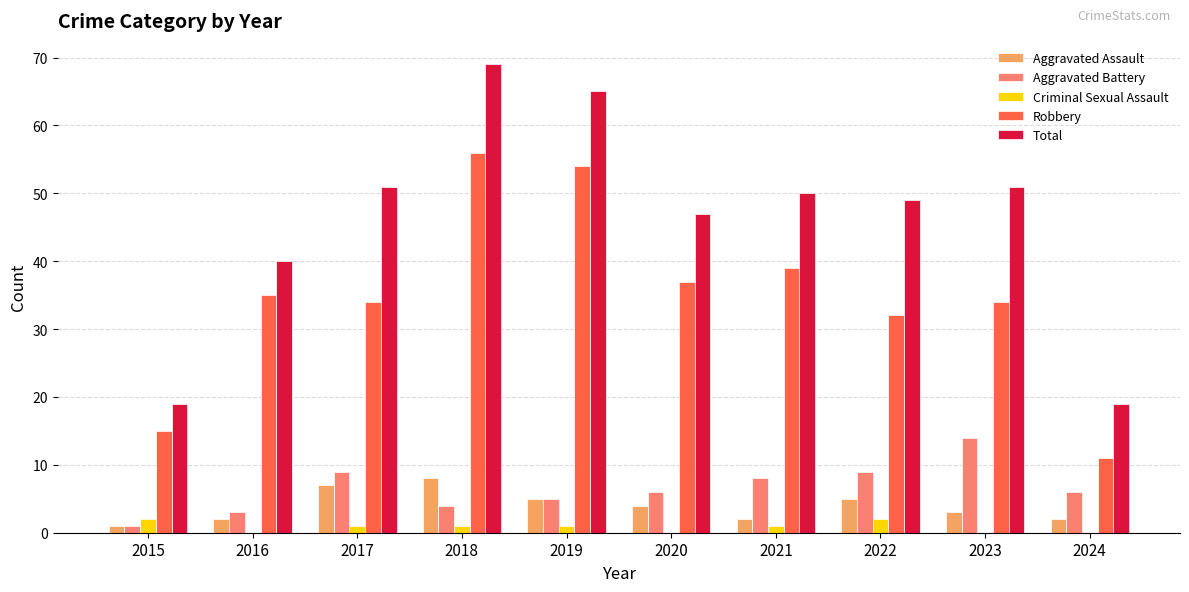

What is the sum of the Total values at 2017 and 2021?

101